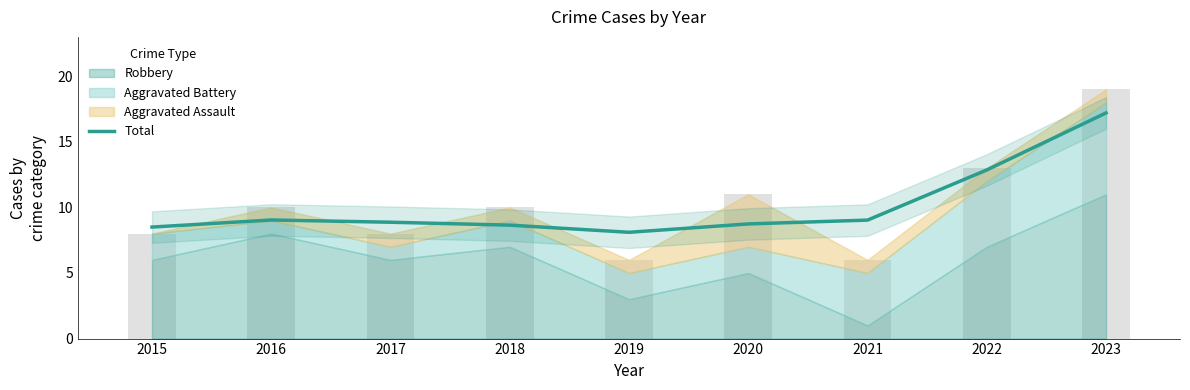

What is the difference between the maximum and second lowest values?

8.7